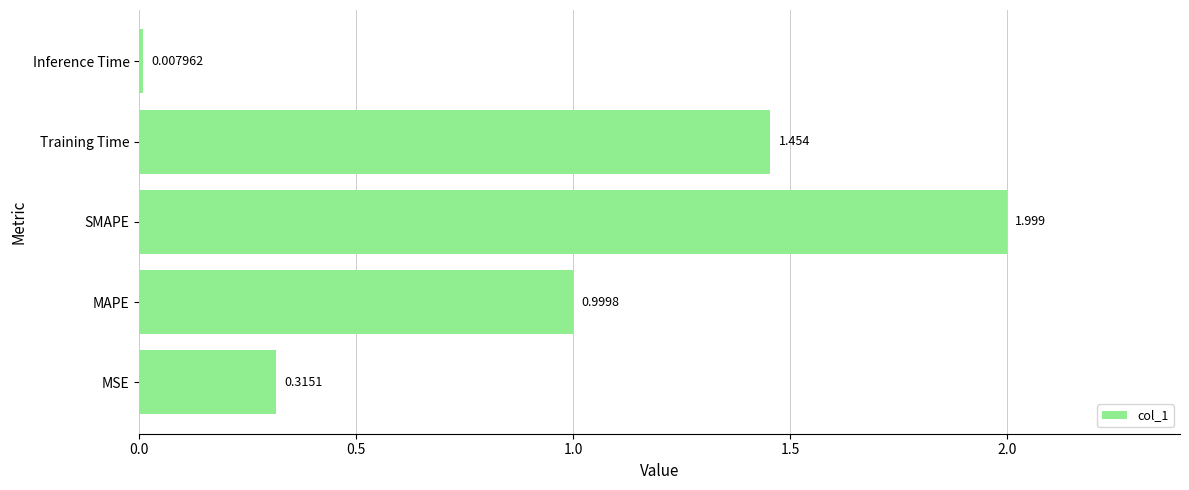

At which category does the chart reach its minimum across all series?

Inference Time